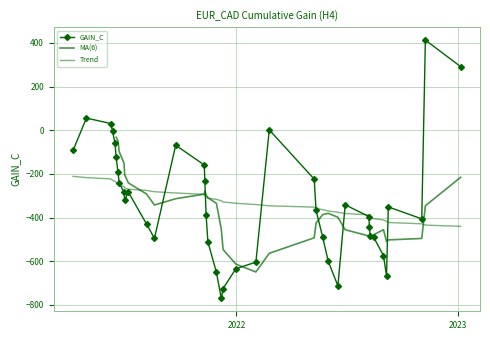

How many values are above zero?

5